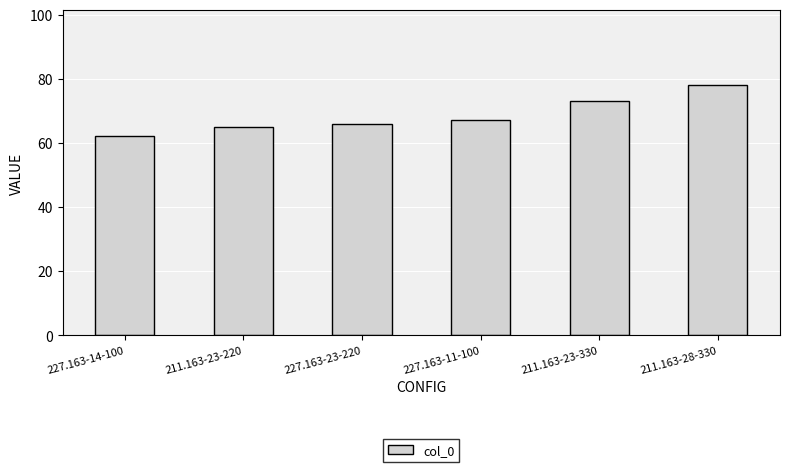

What is the difference between the maximum and second lowest values?

13